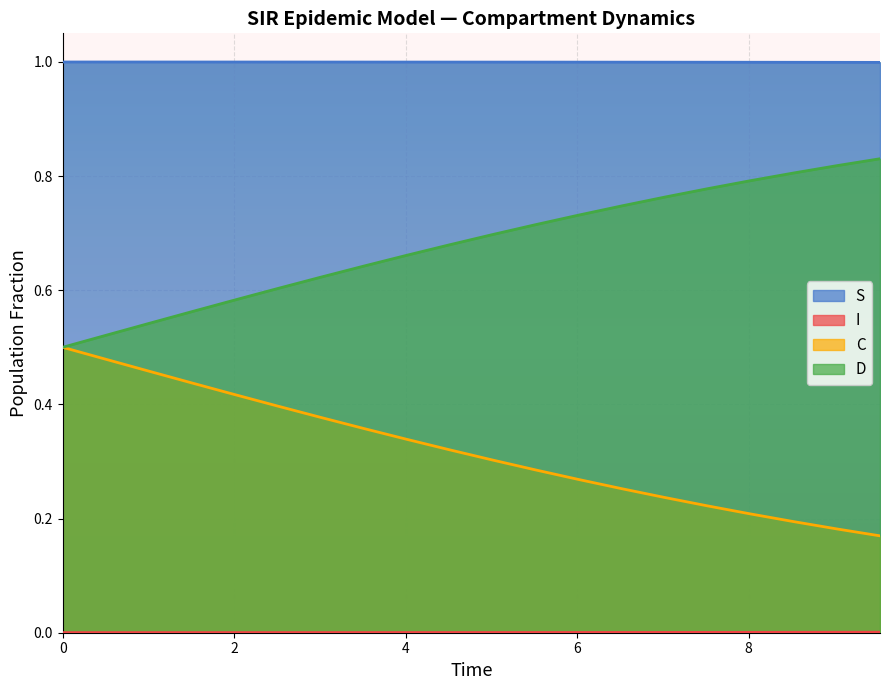

True or false: D has more than 2 points higher than both neighbors.

False